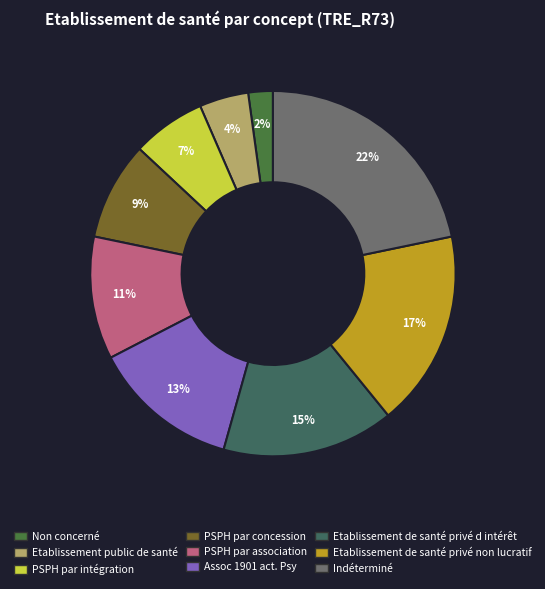

Is the sum of Indéterminé and PSPH par intégration greater than half?

No